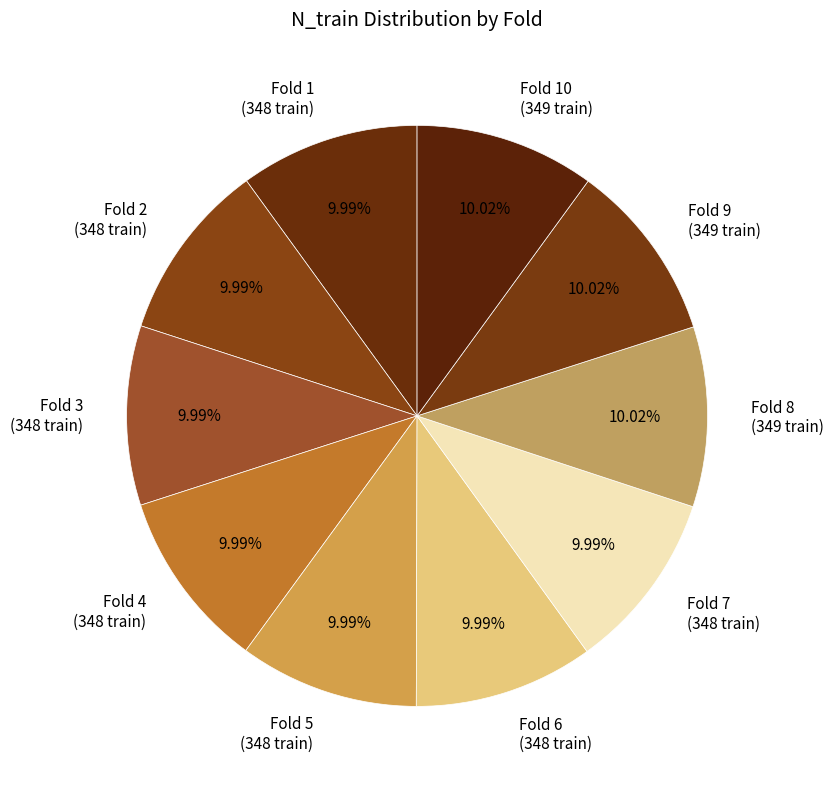

Does any single category account for the majority?

No